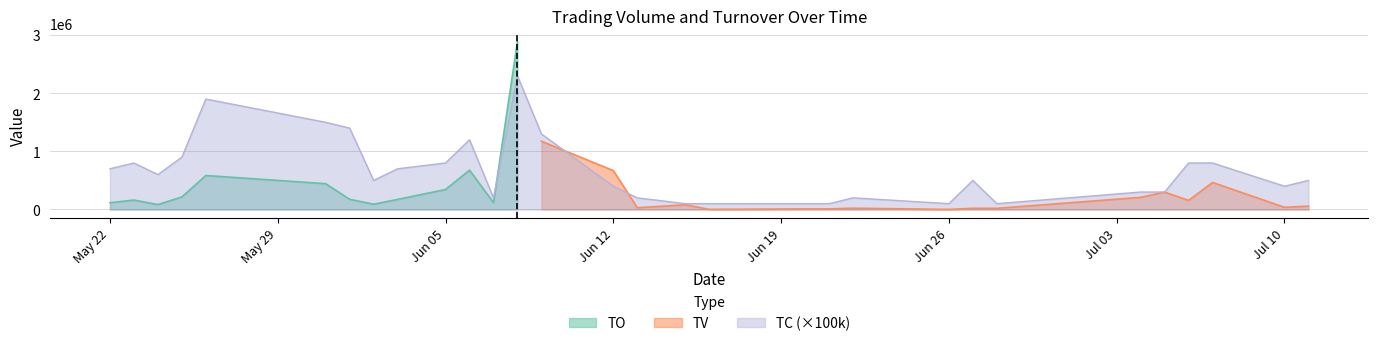

What is the average value of the TV series?

286867